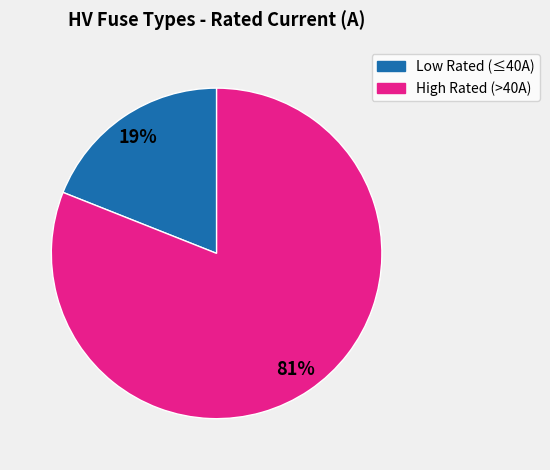

Does any single category account for the majority?

Yes